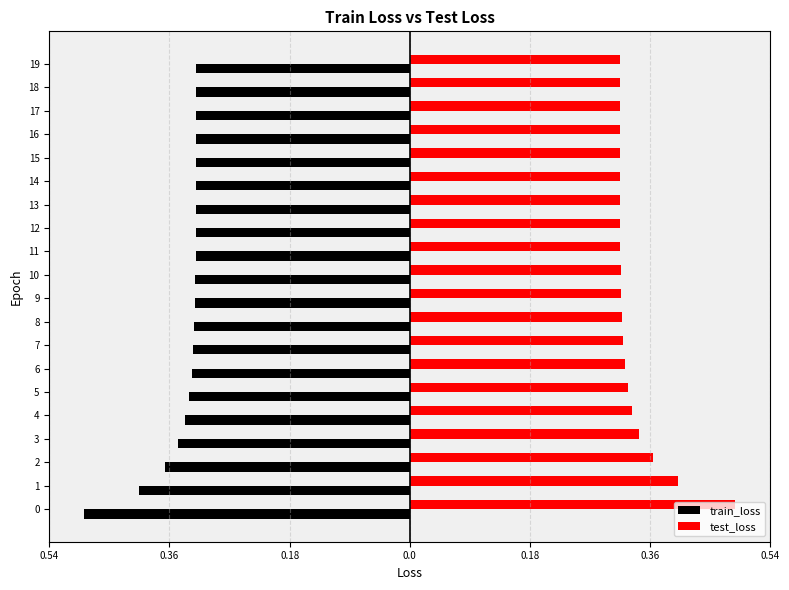

Reading left to right, list all the values displayed in this chart.

train_loss: -0.5	-0.4	-0.4	-0.3	-0.3	-0.3	-0.3	-0.3	-0.3	-0.3	-0.3	-0.3	-0.3	-0.3	-0.3	-0.3	-0.3	-0.3	-0.3	-0.3
test_loss: 0.5	0.4	0.4	0.3	0.3	0.3	0.3	0.3	0.3	0.3	0.3	0.3	0.3	0.3	0.3	0.3	0.3	0.3	0.3	0.3